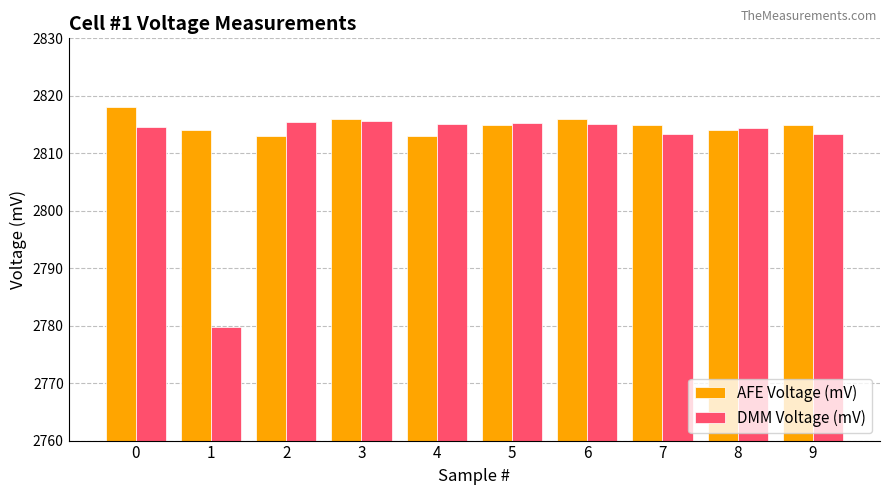

How many bars are there in total?

20